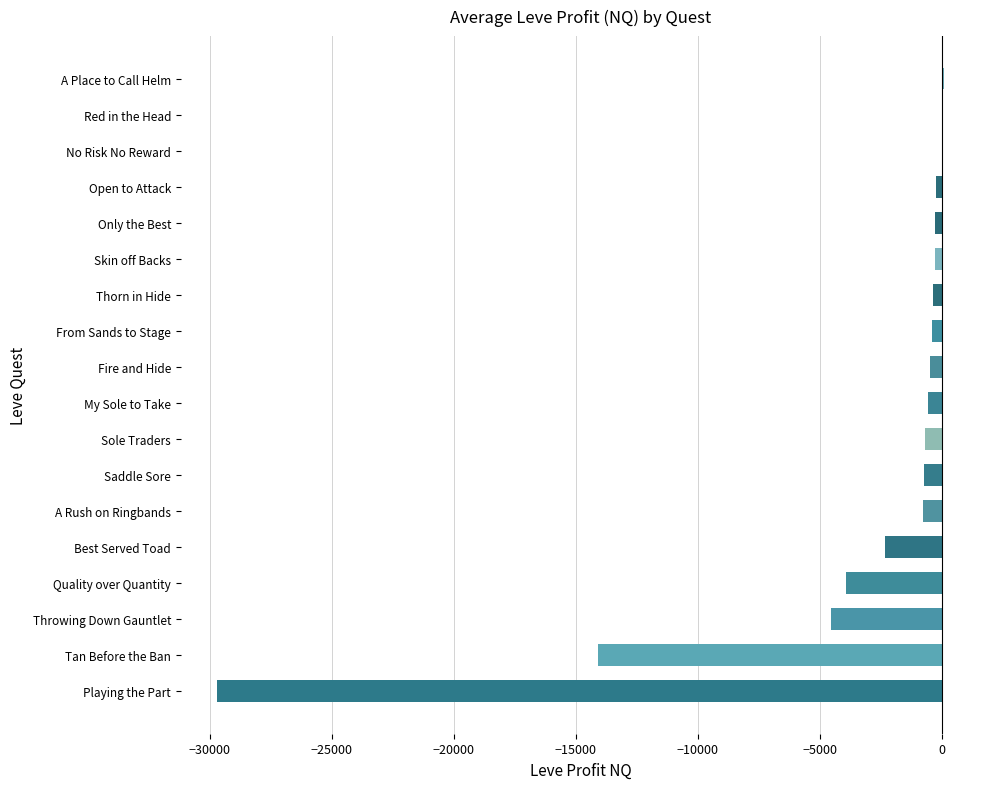

The value at Tan Before the Ban is -21036.7. True or false?

False